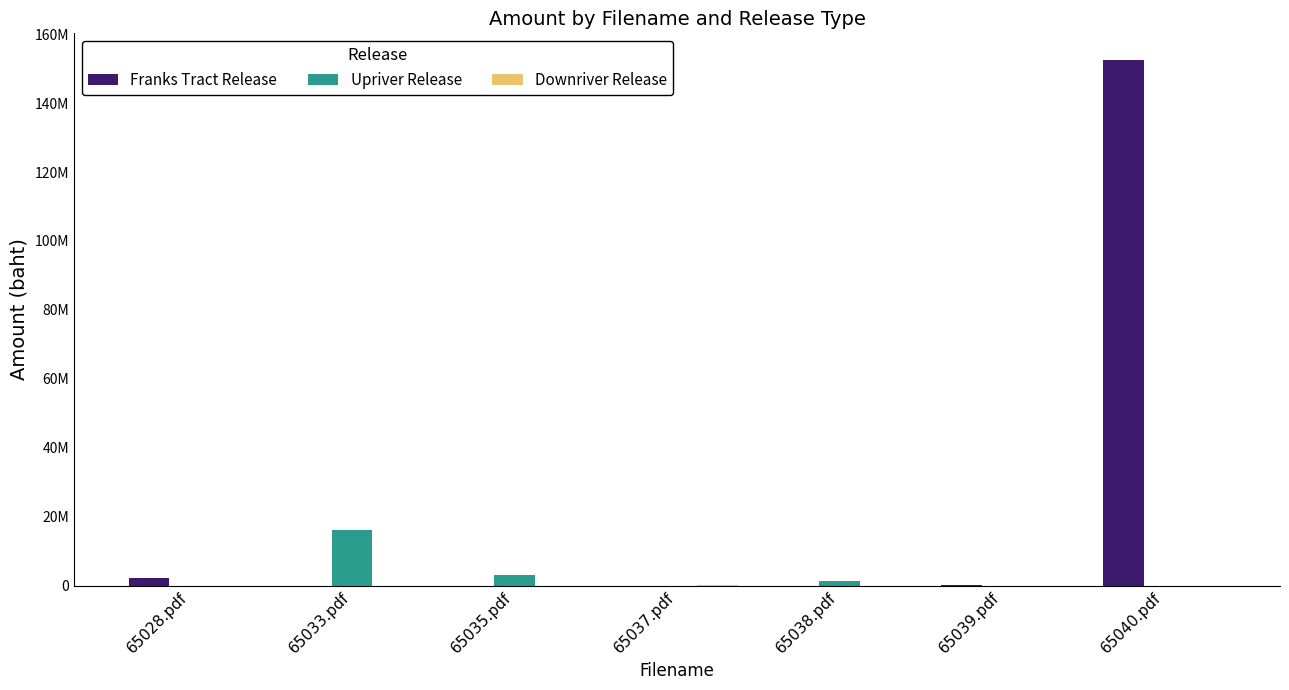

What is the label of the 1st bar from the right?

65040.pdf